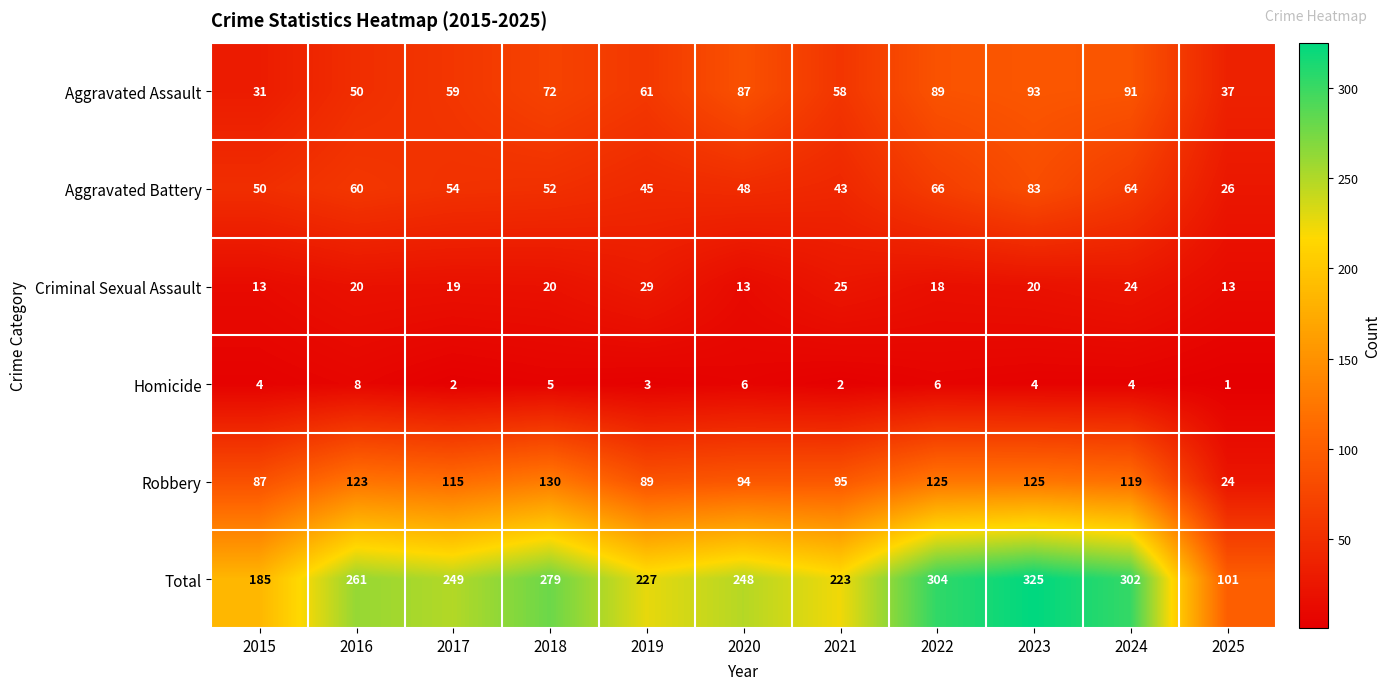

Rank the categories by Aggravated Battery value from highest to lowest.

2023, 2022, 2024, 2016, 2017, 2018, 2015, 2020, 2019, 2021, 2025